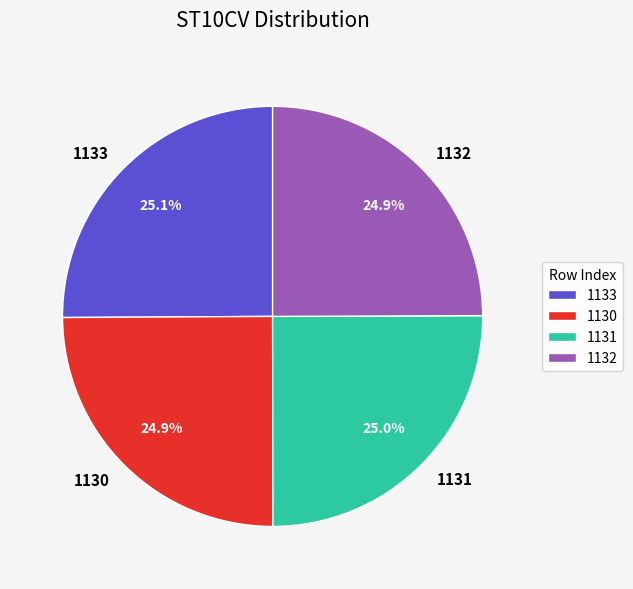

What is the ratio of the value at 1130 to the value at 1133?

1.0